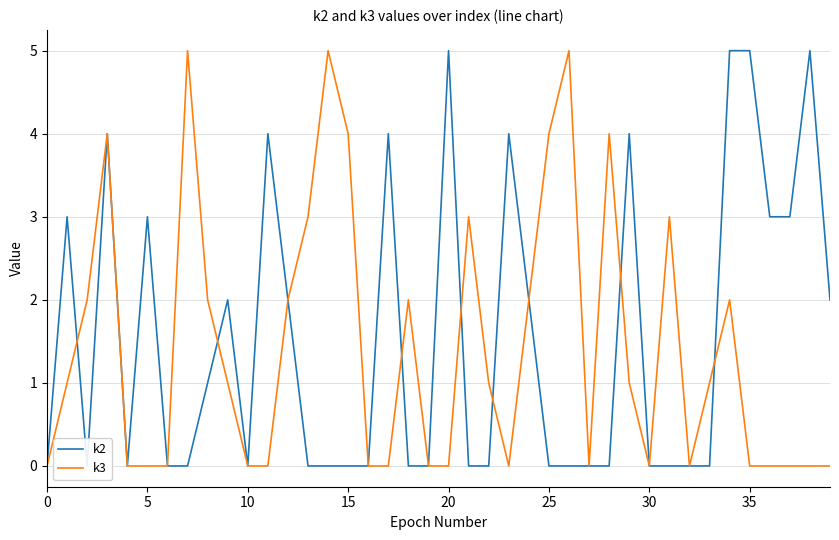

List the series in order of their overall mean, highest first.

k2, k3